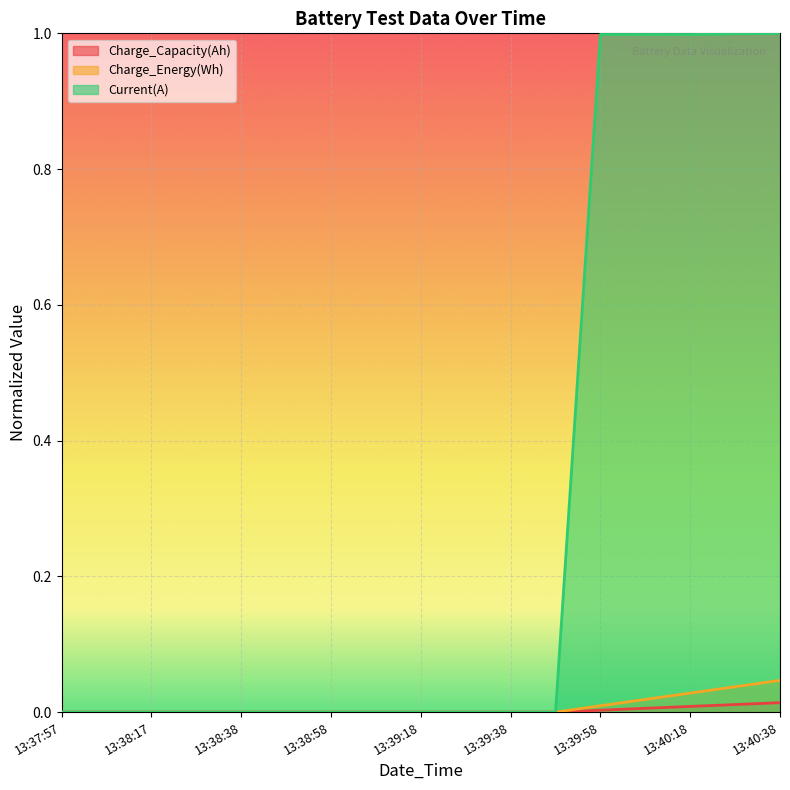

True or false: Charge_Energy(Wh) has a value of 0.0 at 13:38:58.

True